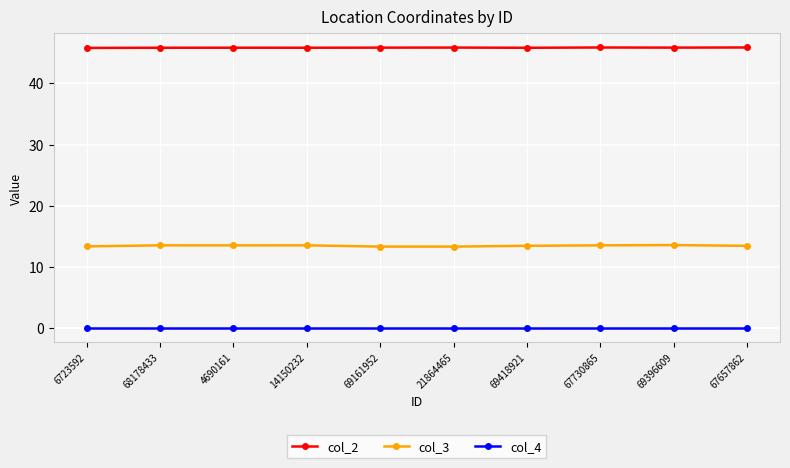

List the series in order of their overall mean, lowest first.

col_4, col_3, col_2